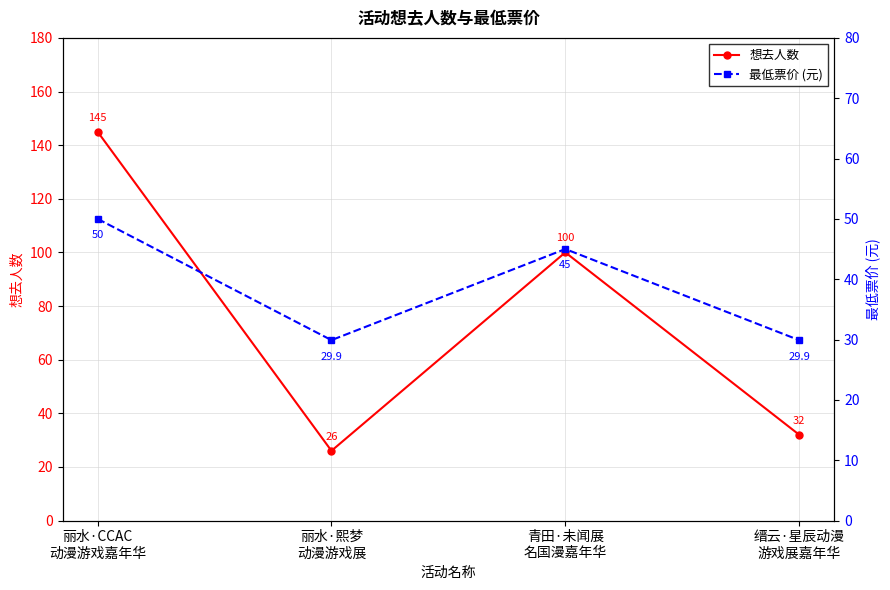

Which series ends up on top after the final intersection of 最低票价 (元) and 想去人数?

想去人数